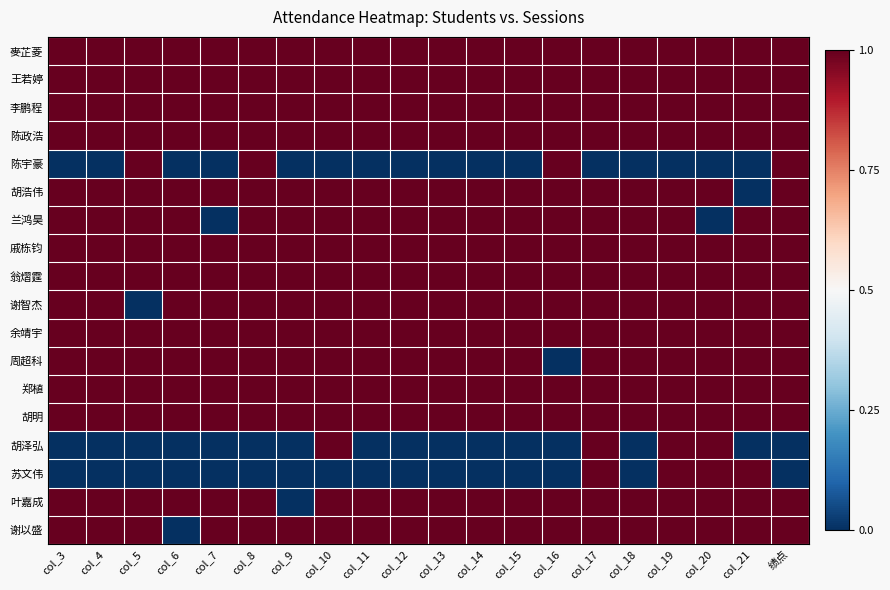

At how many categories does at least one series exceed 0?

20